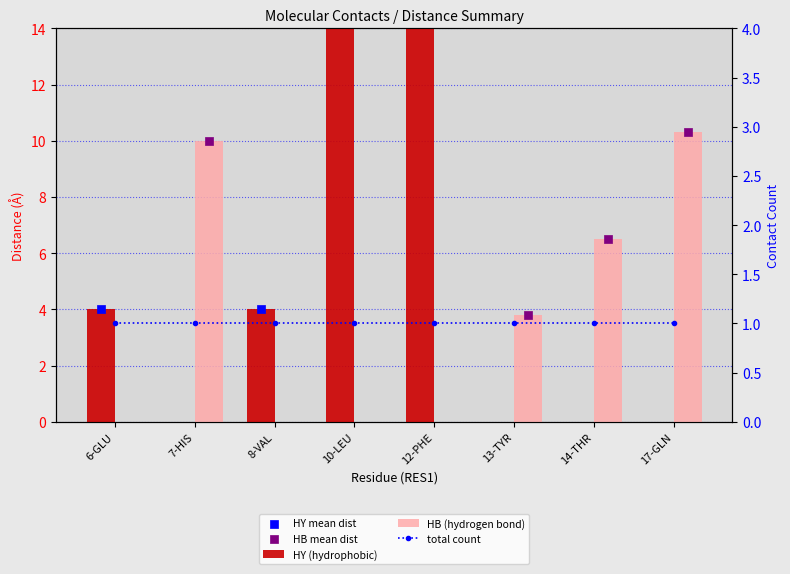

Which series has the largest total across all categories?

HY (hydrophobic)